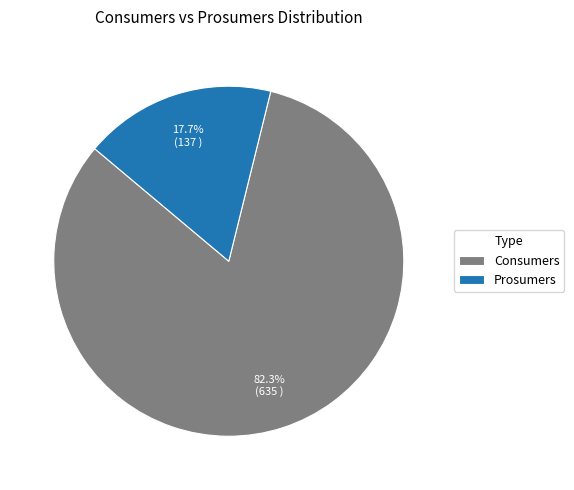

Is it true that Consumers is 82% of the pie?

True